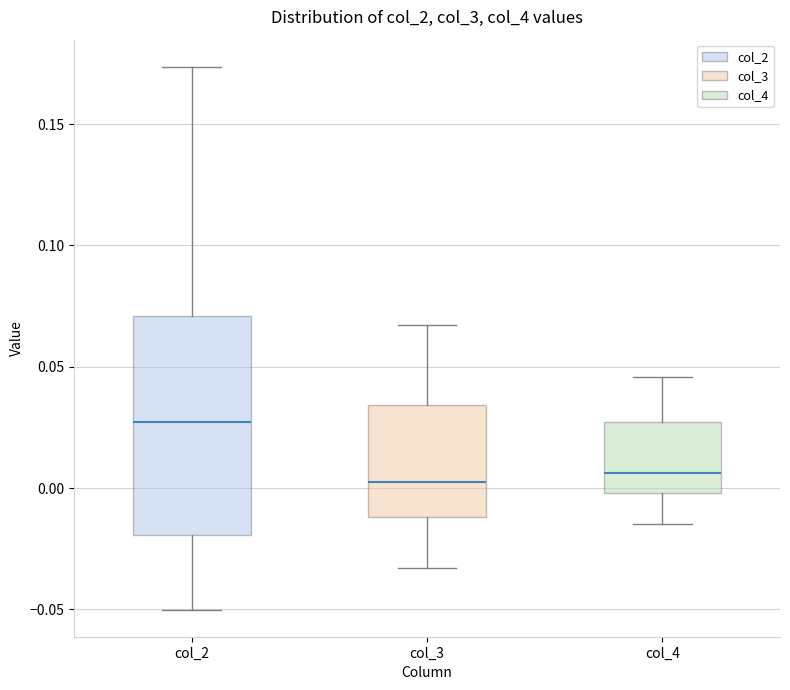

Comparing the boxes themselves (not the whiskers), which one is the tallest?

col_2